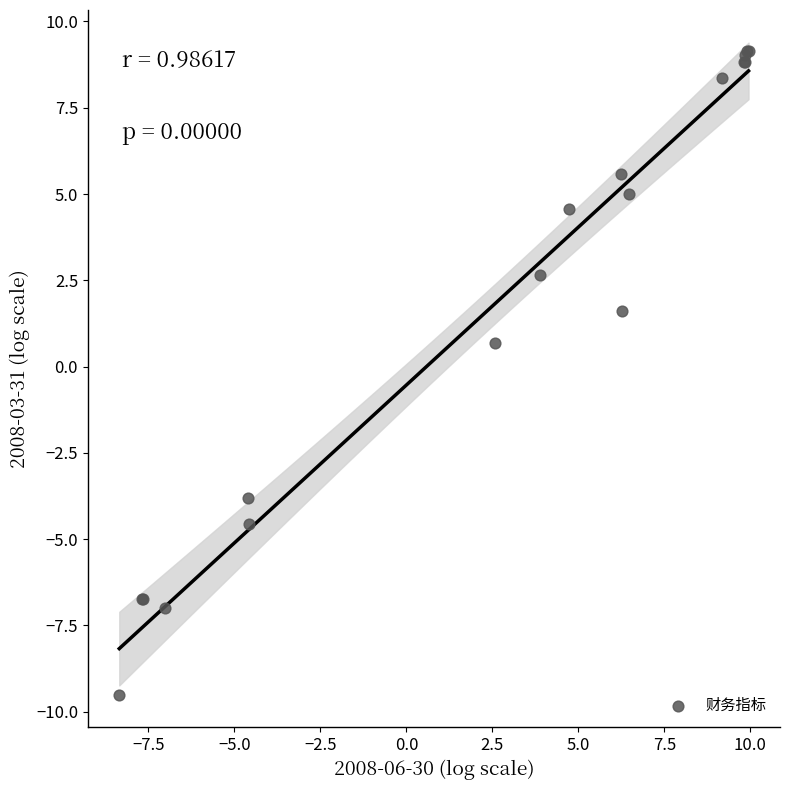

What Y value in the scatter plot is closest to 0?

0.7